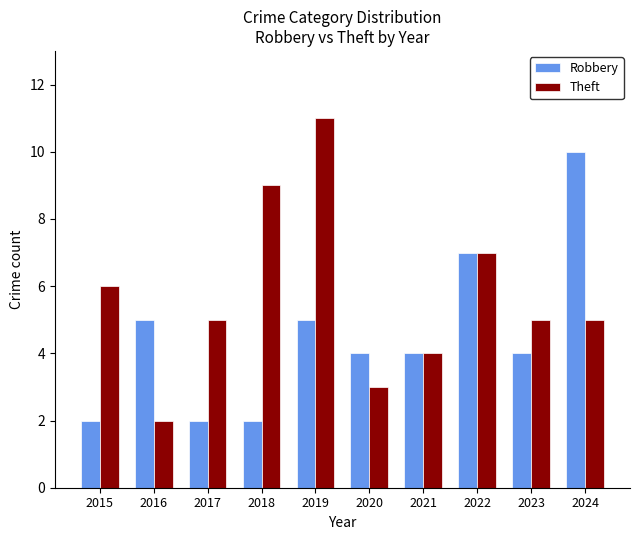

What is the difference between the Theft values at 2022 and 2018?

2